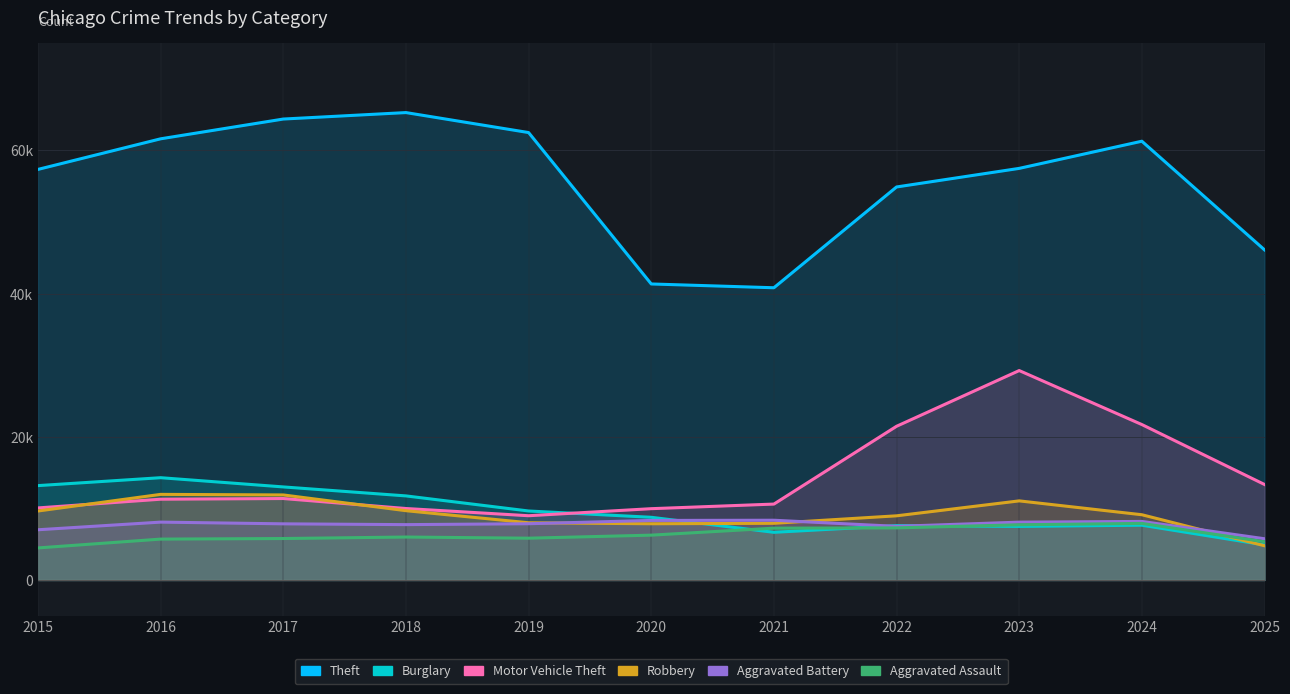

What is the difference between the highest and lowest values at 2023?

50009